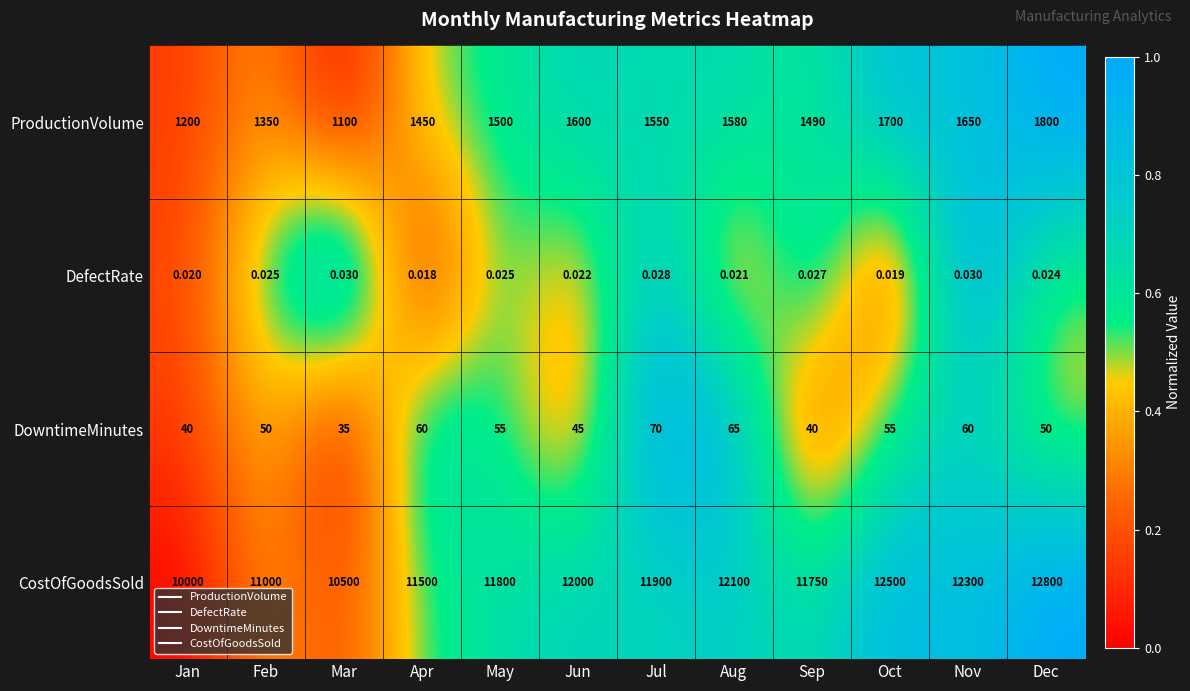

At which category does the chart reach its minimum across all series?

Apr